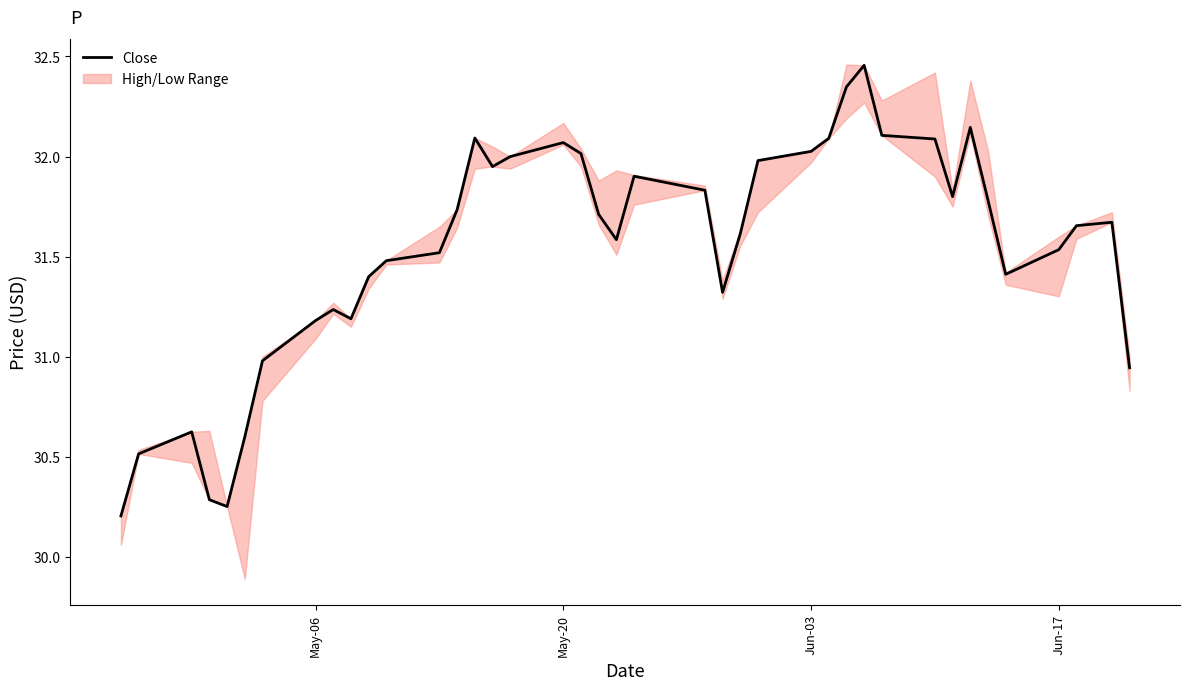

What is the lowest value of the Close series?

30.2